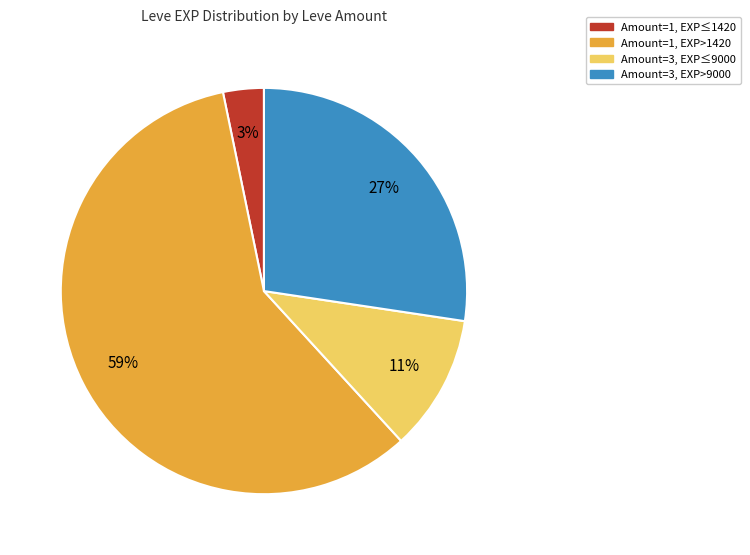

To the nearest percent, what is the average slice percentage?

25%